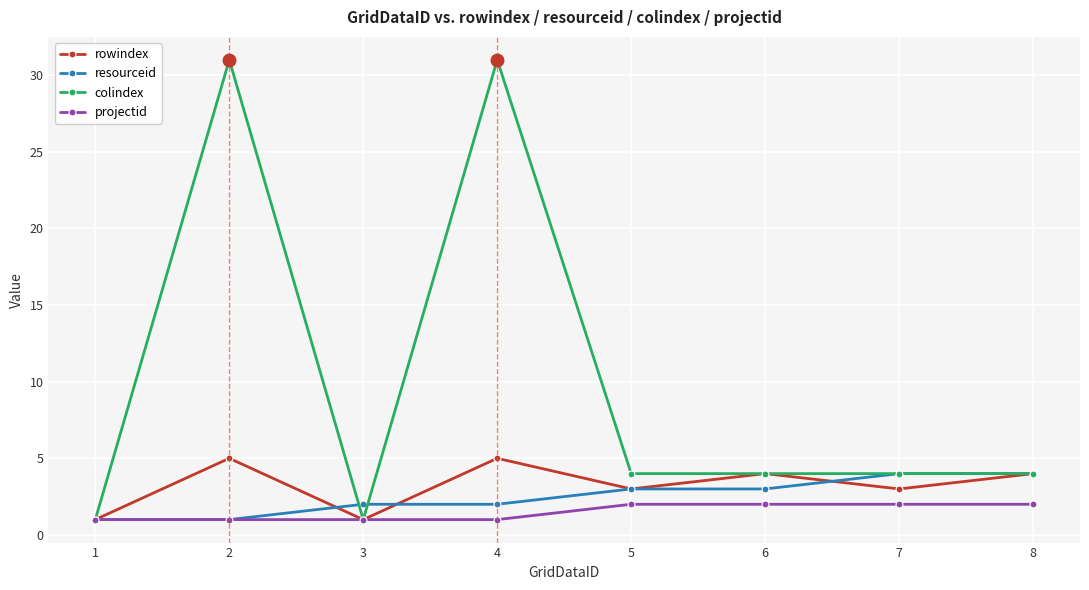

Reading left to right, list all the values displayed in this chart.

rowindex: 1=1	2=5	3=1	4=5	5=3	6=4	7=3	8=4
resourceid: 1=1	2=1	3=2	4=2	5=3	6=3	7=4	8=4
colindex: 1=1	2=31	3=1	4=31	5=4	6=4	7=4	8=4
projectid: 1=1	2=1	3=1	4=1	5=2	6=2	7=2	8=2